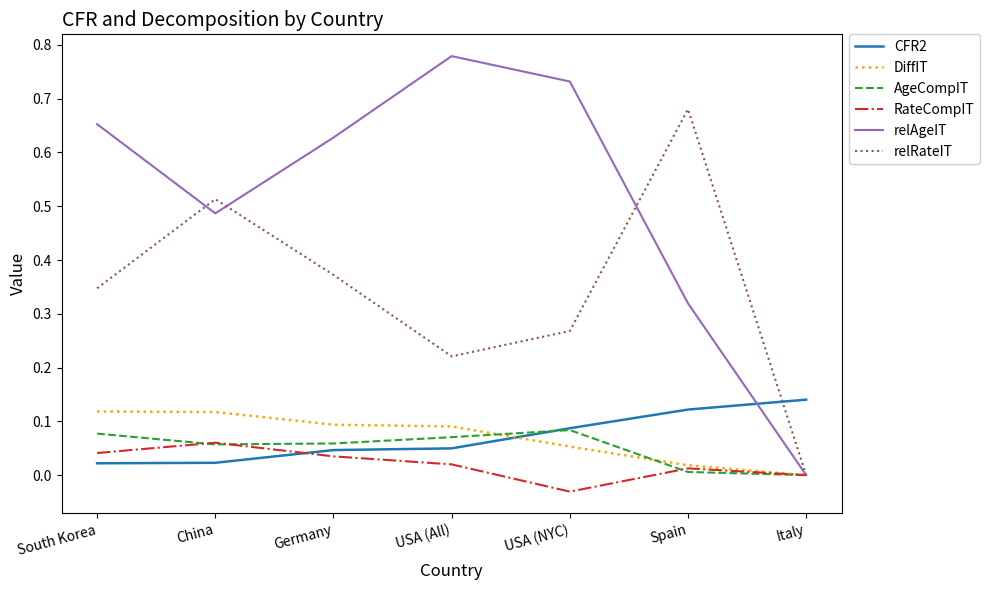

What position from the left is Italy?

7